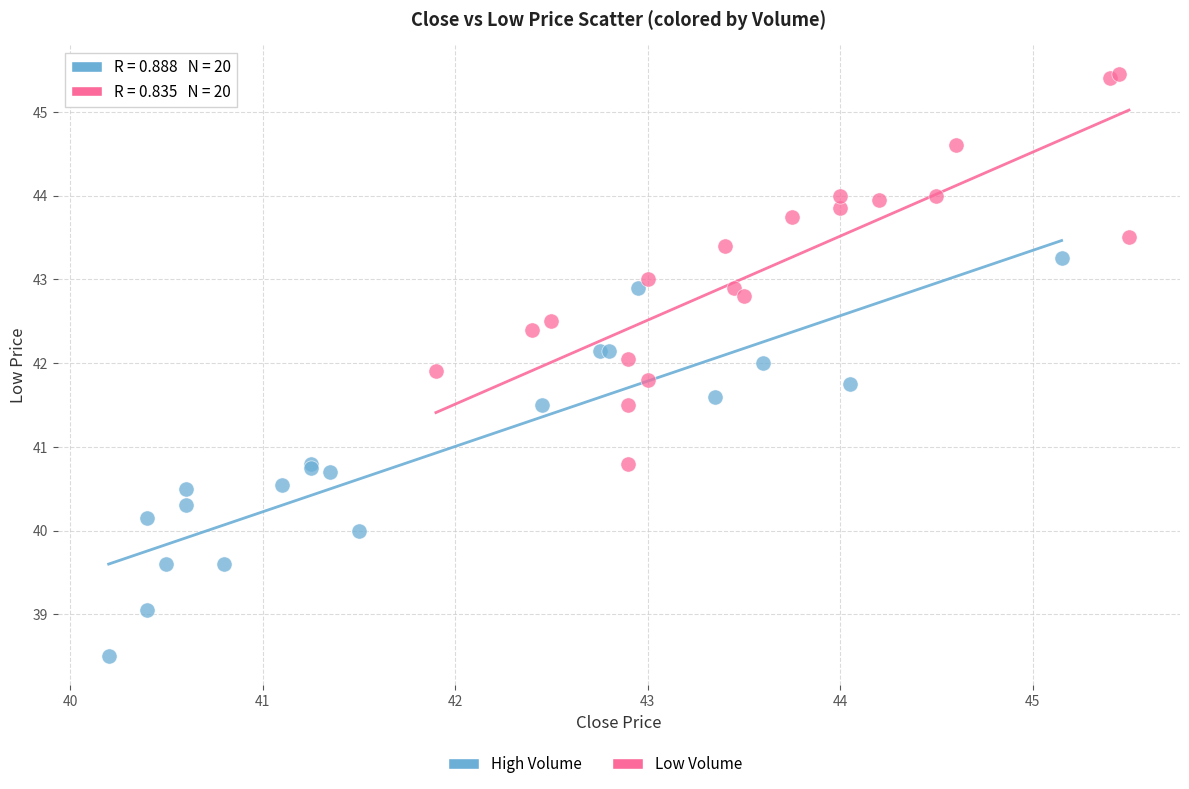

Which series contains the lowest Y value?

High Volume